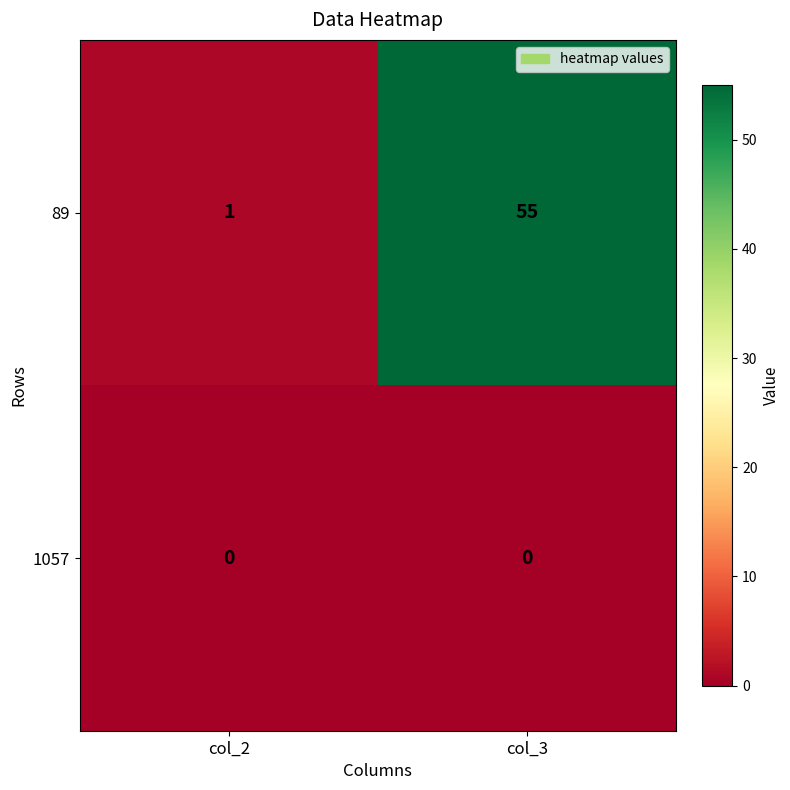

At col_3, list the series in order from largest to smallest.

89, 1057